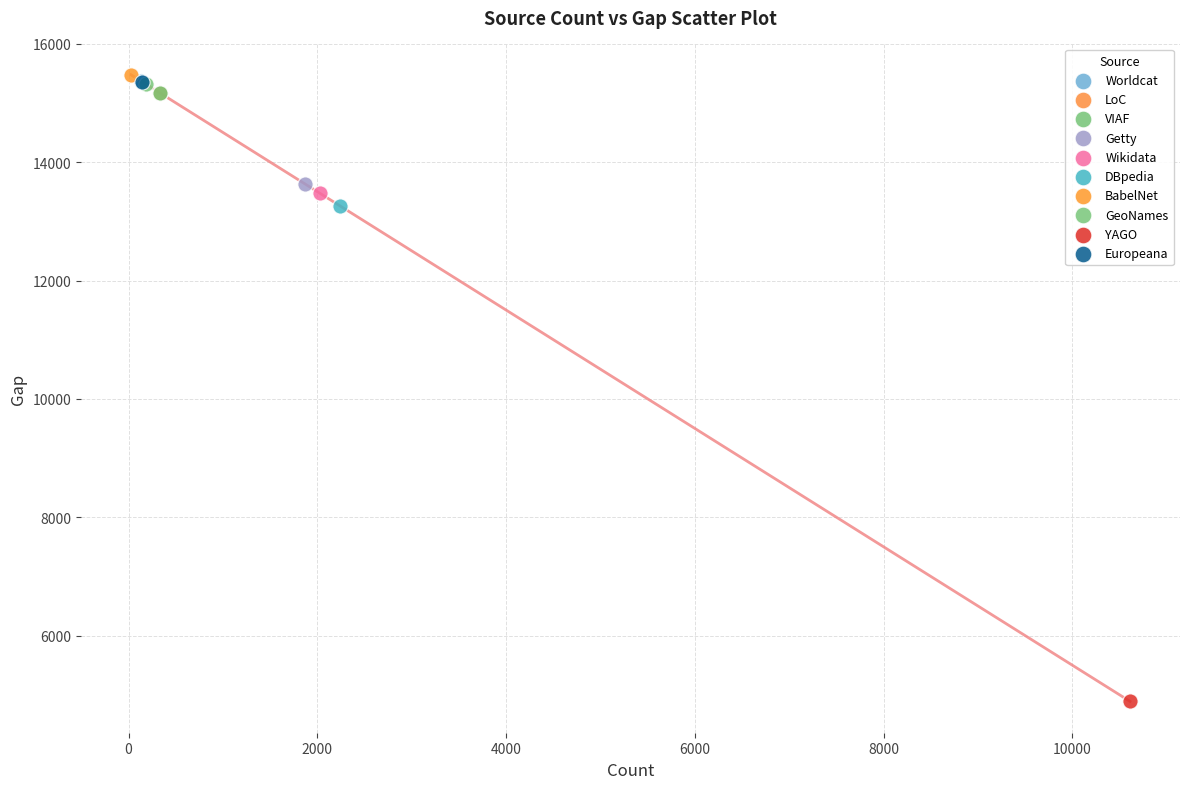

What are all the series names shown in the legend?

Worldcat, LoC, VIAF, Getty, Wikidata, DBpedia, BabelNet, GeoNames, YAGO, Europeana